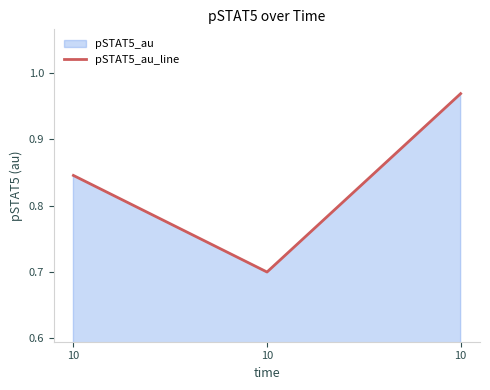

What is the greatest value displayed?

1.0